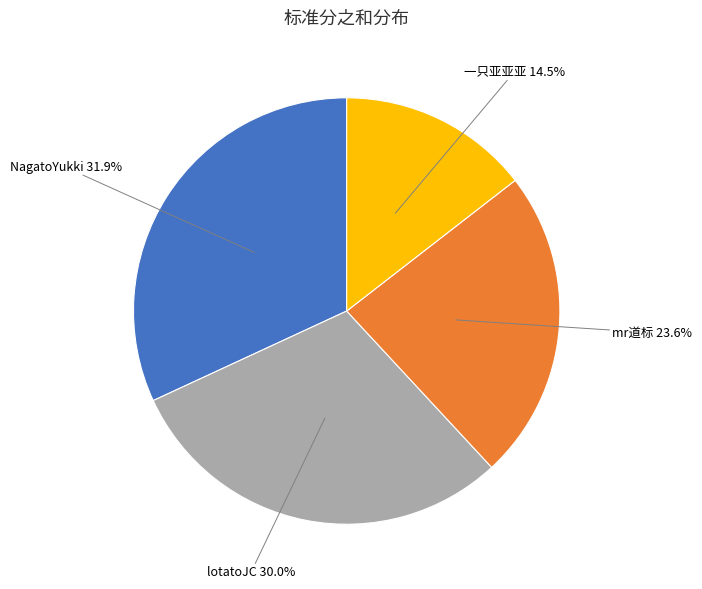

Combined, what portion of the pie is lotatoJC and mr道标?

53.6%